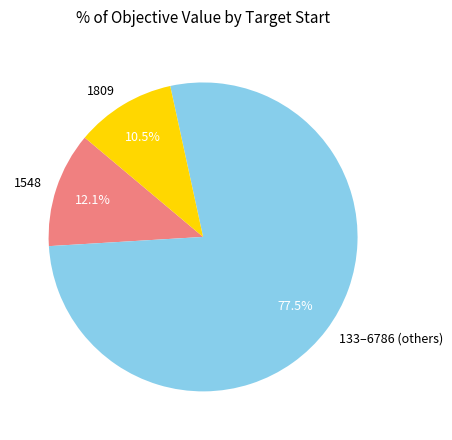

To the nearest percent, what is the difference between the largest and smallest slice percentages?

67%